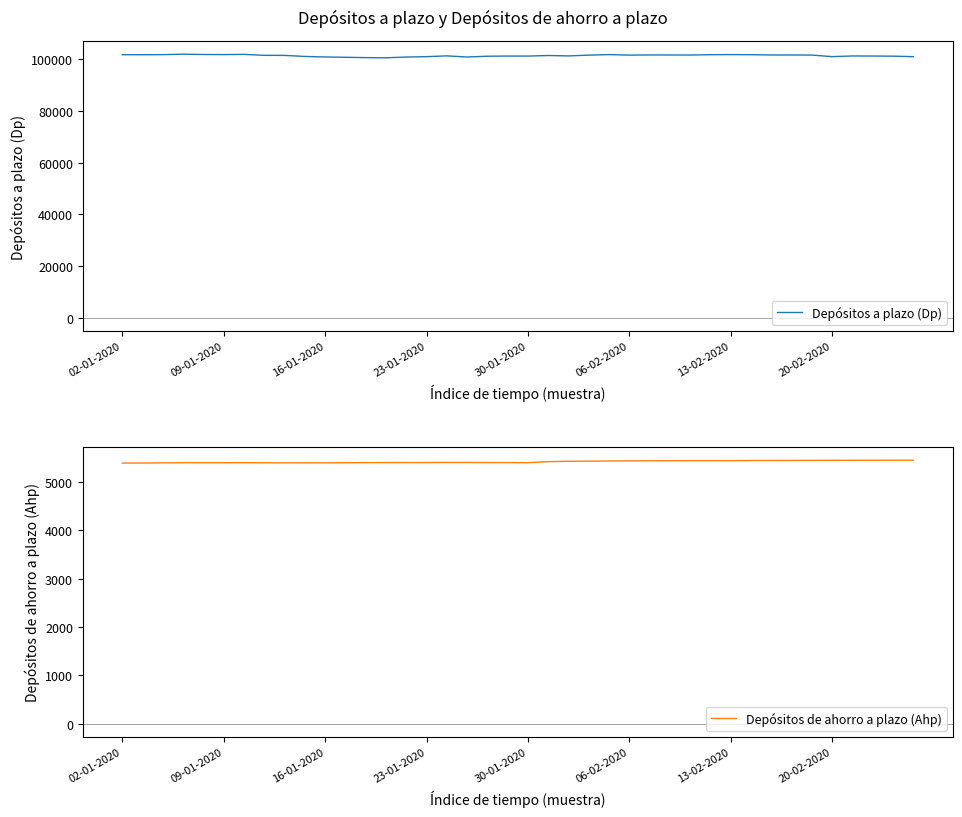

What is the lowest value of the Depósitos a plazo (Dp) series?

100515